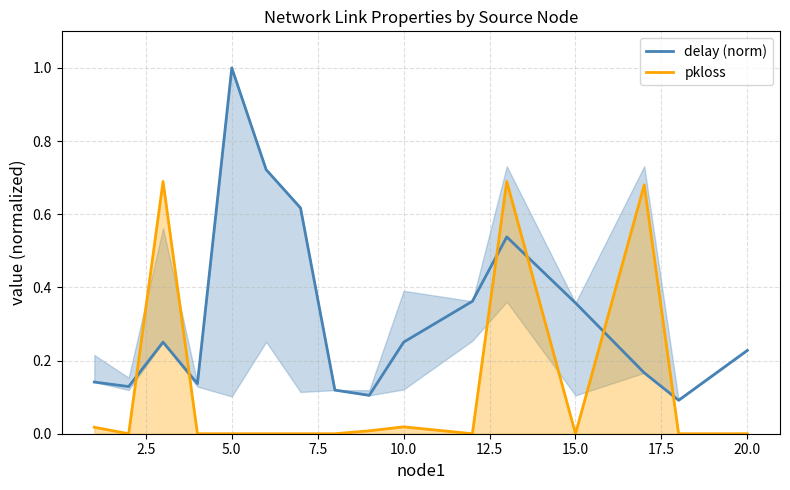

How many interior local valleys does the delay (norm) series have?

4